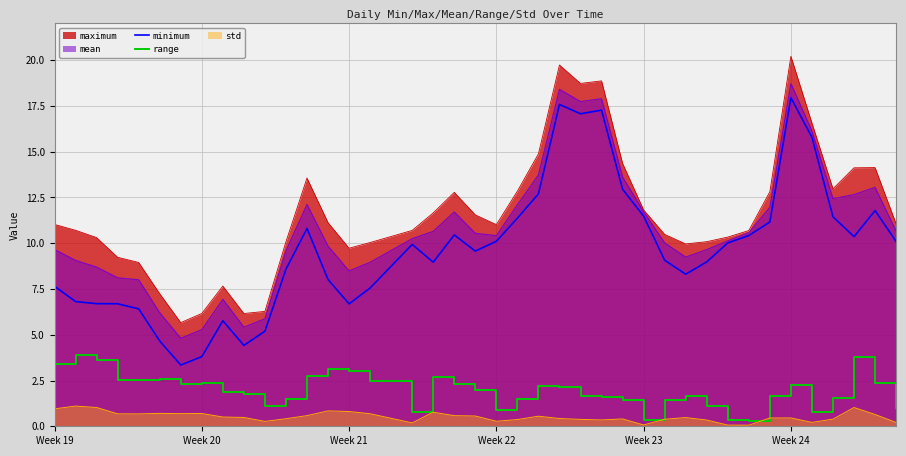

What is the difference between the maximum and minimum values in the range series?

3.6